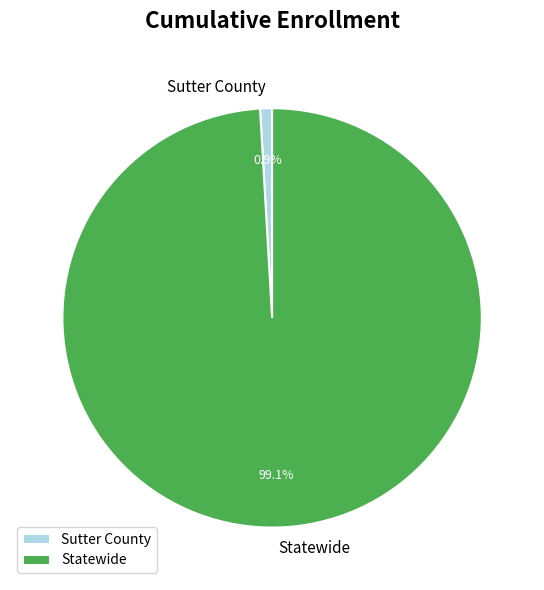

To the nearest percent, what is the combined percentage of Statewide and Sutter County?

100%